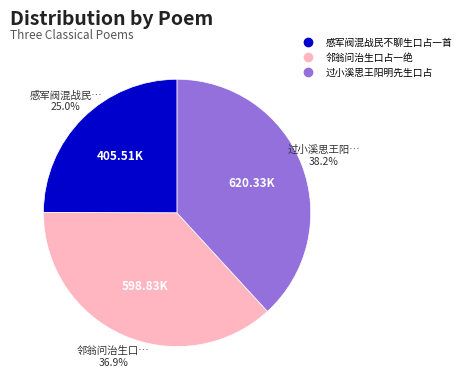

What percentage is the 感军阀混战民不聊生口占一首 slice, to the nearest percent?

25%